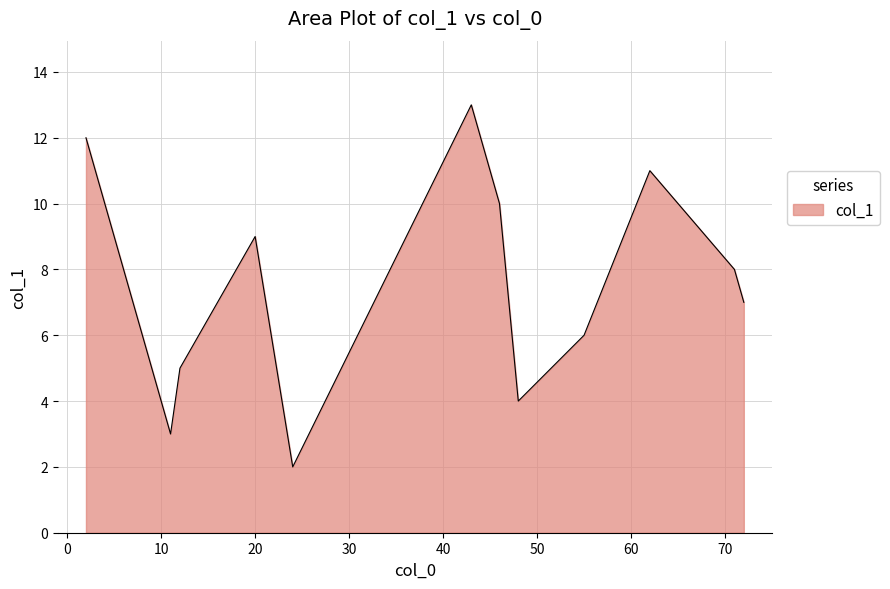

What is the greatest value displayed?

13